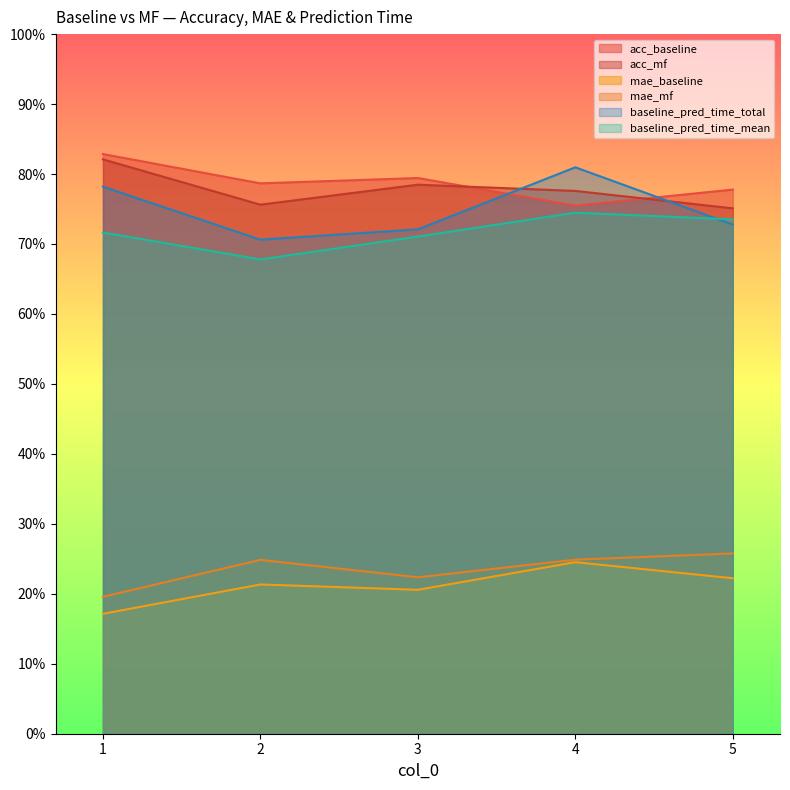

Where is acc_baseline nearest to the value 0?

4